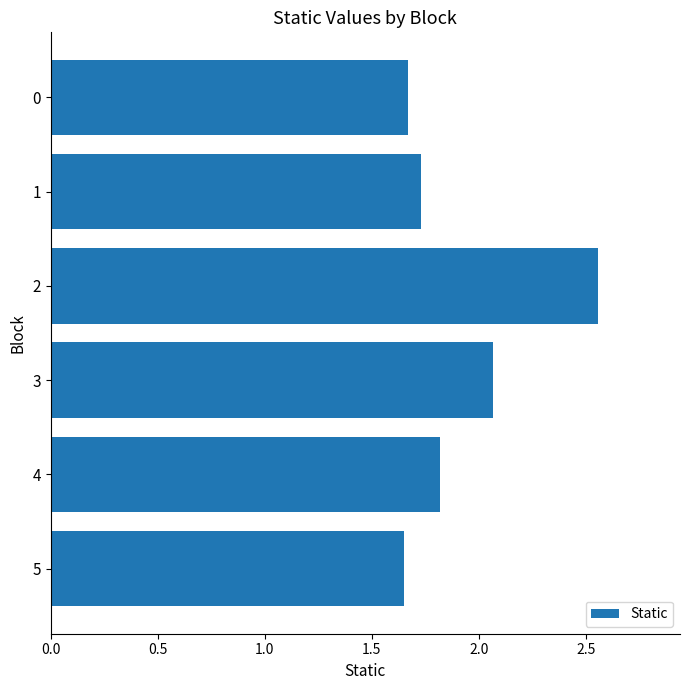

At which label is the value closest to 2?

3